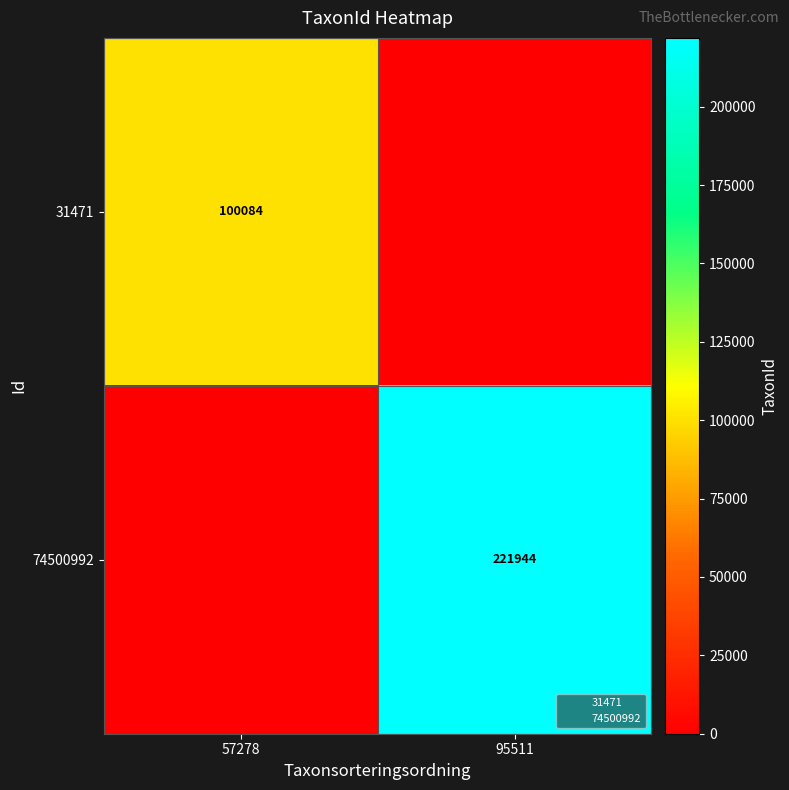

Is the value of 31471 at 95511 greater than the value of 74500992 at 57278?

No